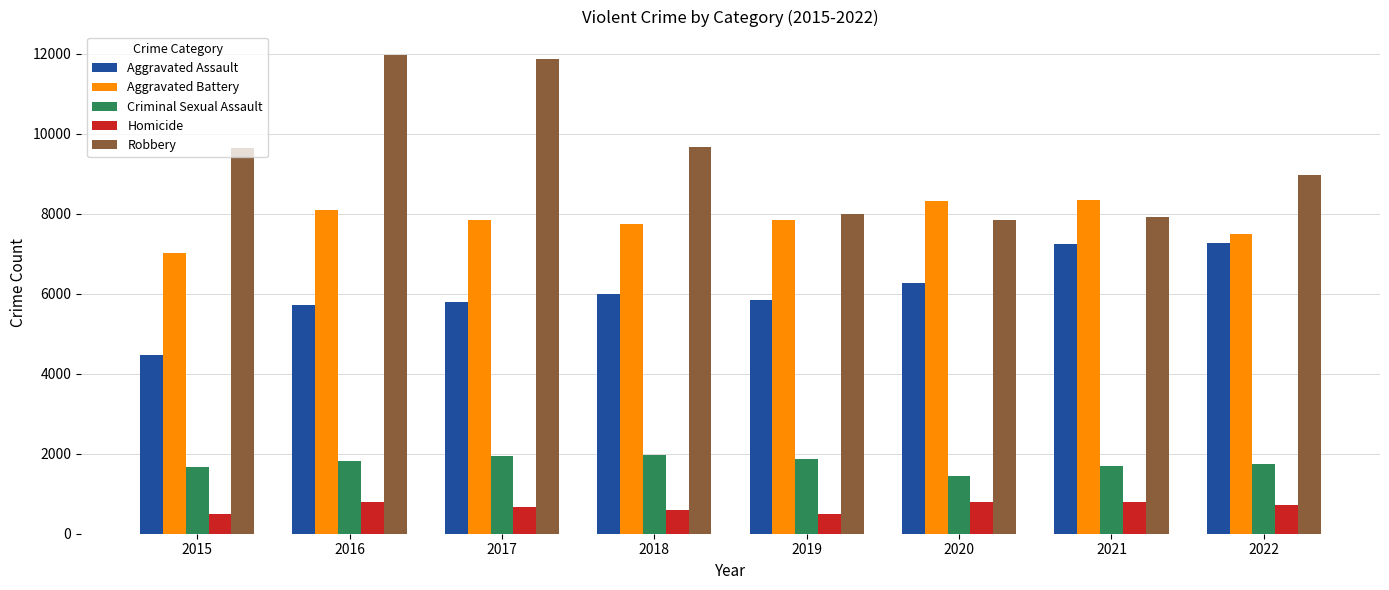

What is the maximum value for Criminal Sexual Assault?

1978